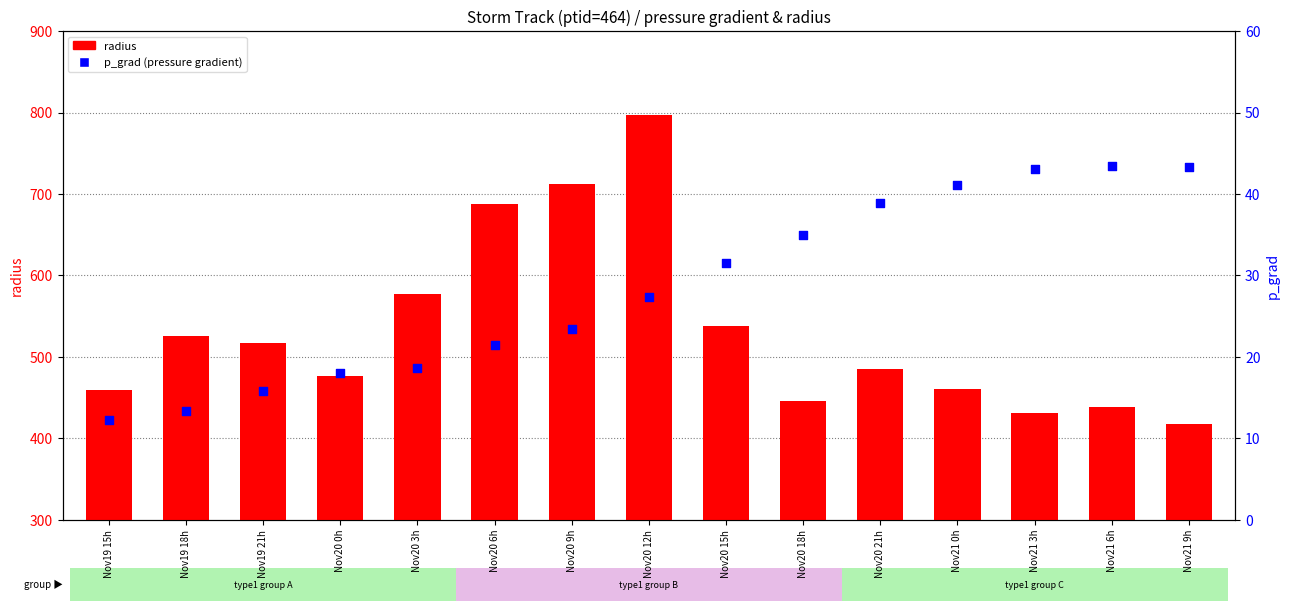

Which series reaches the maximum Y coordinate?

radius